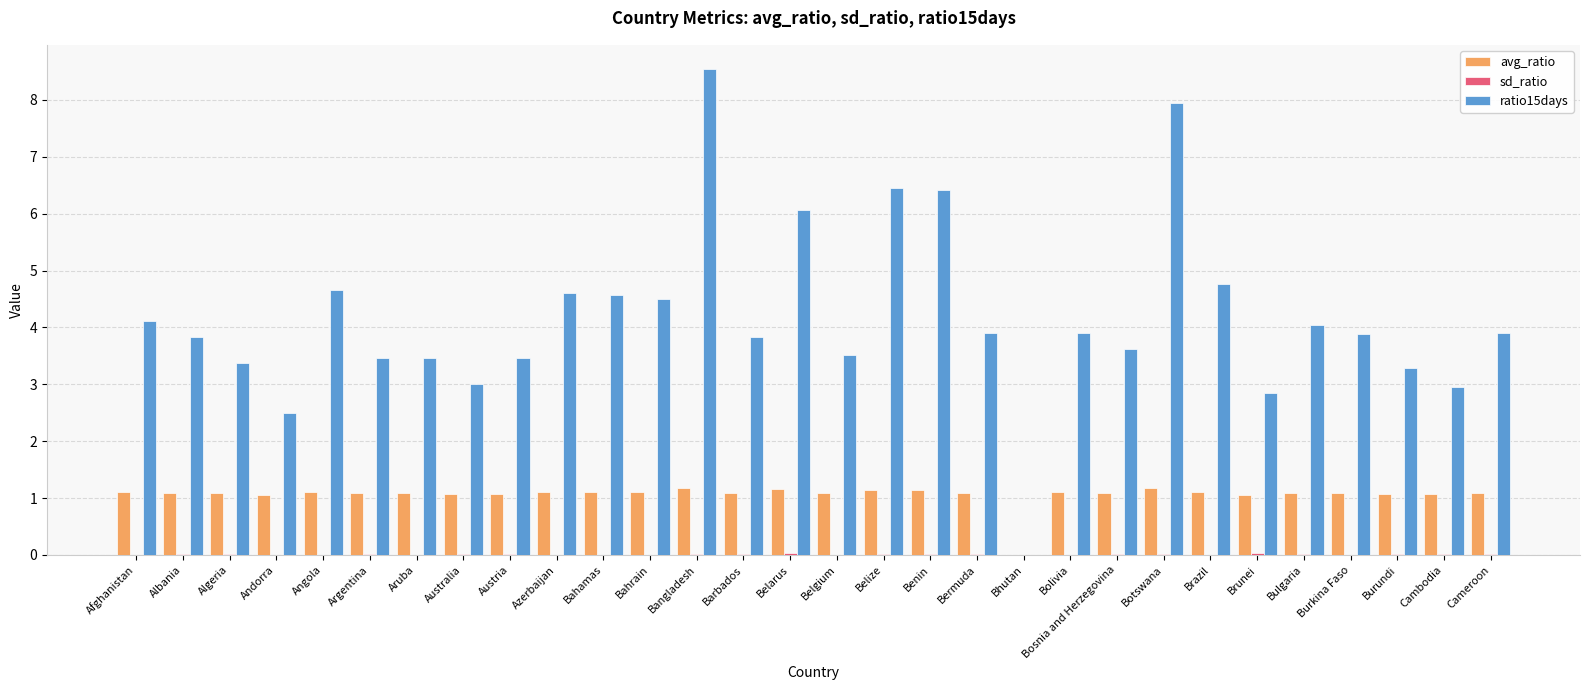

Which series has the largest total across all categories?

ratio15days